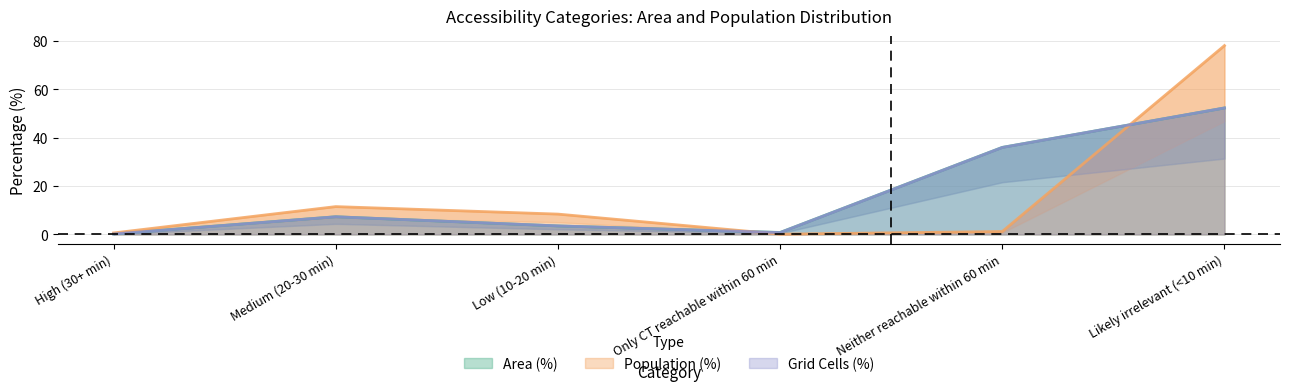

How many values in the Grid Cells (norm) series exceed 7?

3